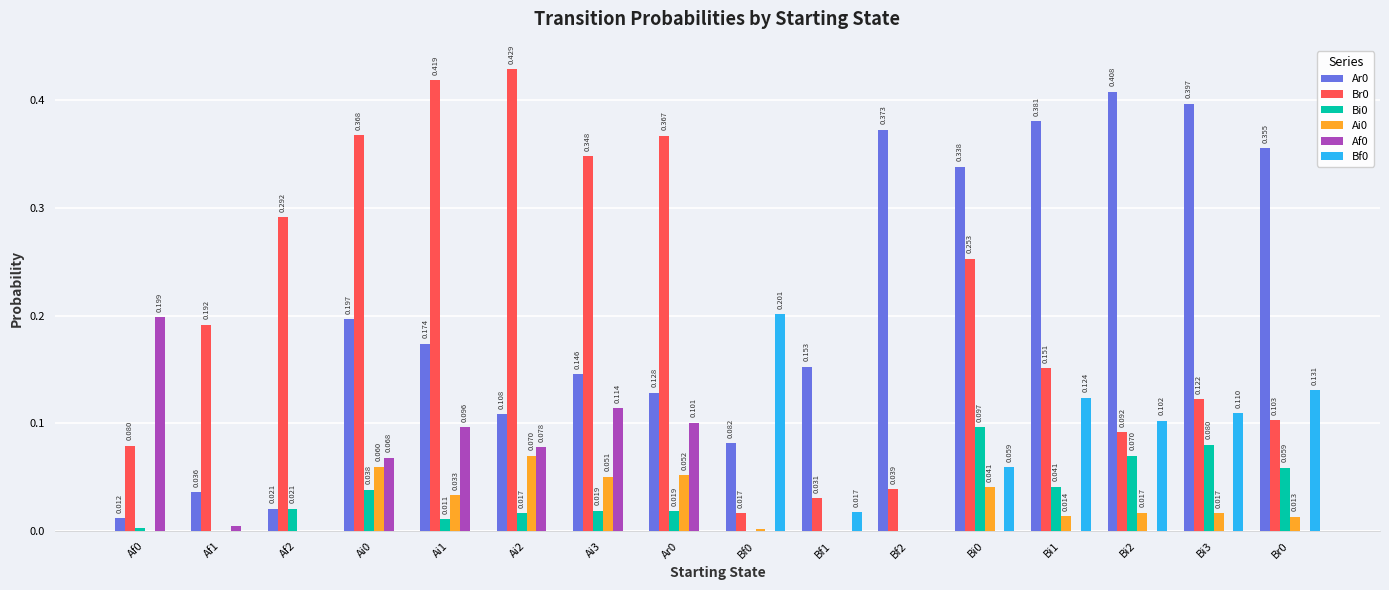

Is it true that Af0 equals 0.1 at Bf0?

False